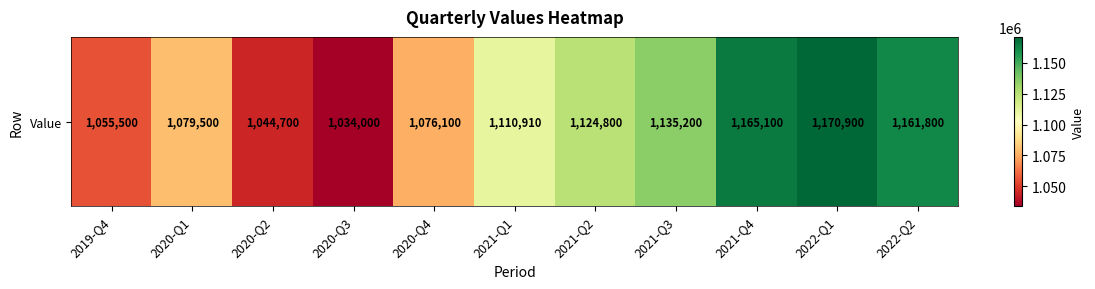

At which label is the value closest to 1102450?

2021-Q1